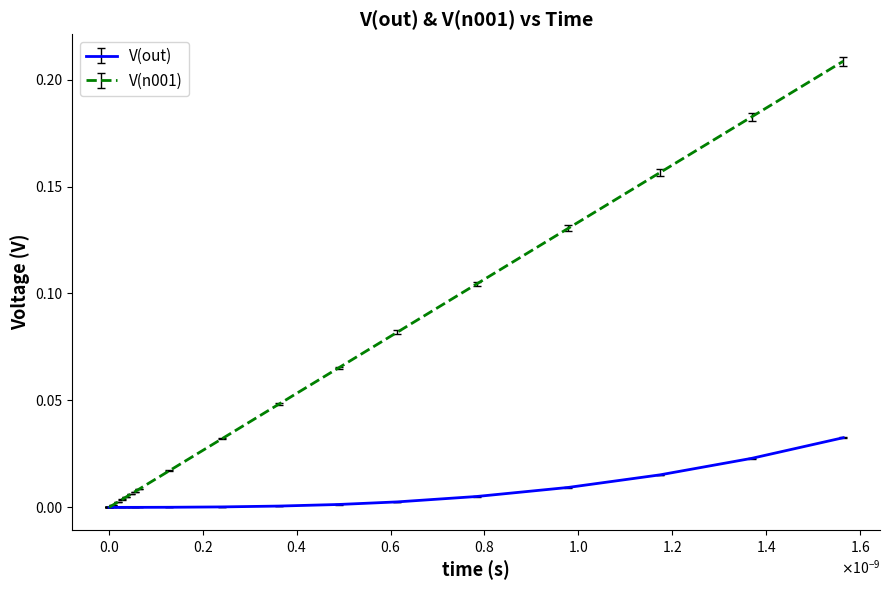

List the series in order of their overall mean, highest first.

V(n001), V(out)